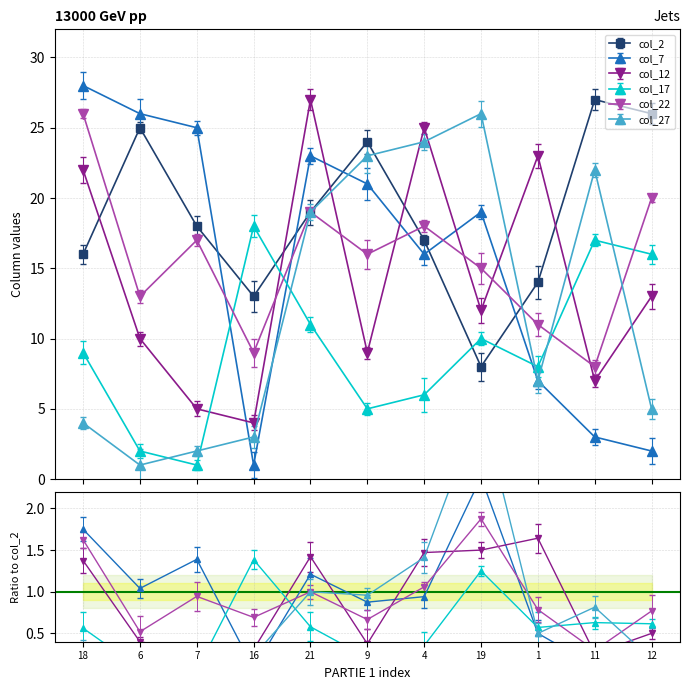

Reading left to right, what are all the values shown in this chart?

col_2: 18=16	6=25	7=18	16=13	21=19	9=24	4=17	19=8	1=14	11=27	12=26
col_7: 18=28	6=26	7=25	16=1	21=23	9=21	4=16	19=19	1=7	11=3	12=2
col_12: 18=22	6=10	7=5	16=4	21=27	9=9	4=25	19=12	1=23	11=7	12=13
col_17: 18=9	6=2	7=1	16=18	21=11	9=5	4=6	19=10	1=8	11=17	12=16
col_22: 18=26	6=13	7=17	16=9	21=19	9=16	4=18	19=15	1=11	11=8	12=20
col_27: 18=4	6=1	7=2	16=3	21=19	9=23	4=24	19=26	1=7	11=22	12=5